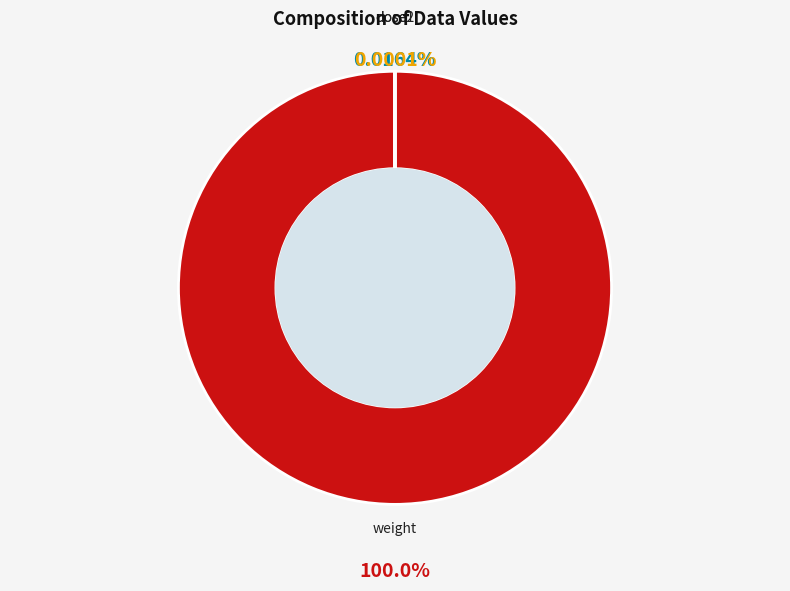

What is the largest slice in the pie chart?

weight